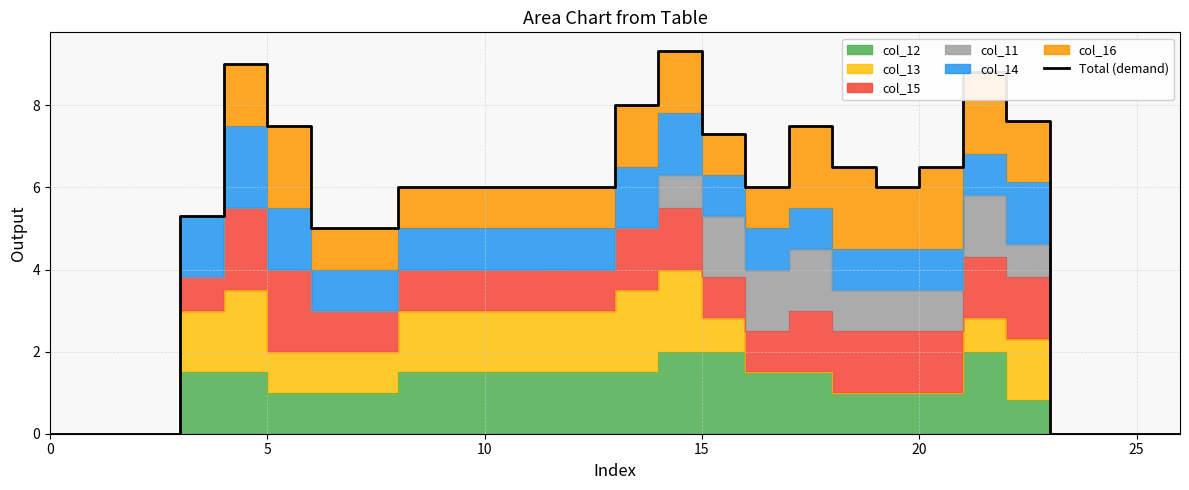

What is the difference between the values at 17 and 24?

7.5